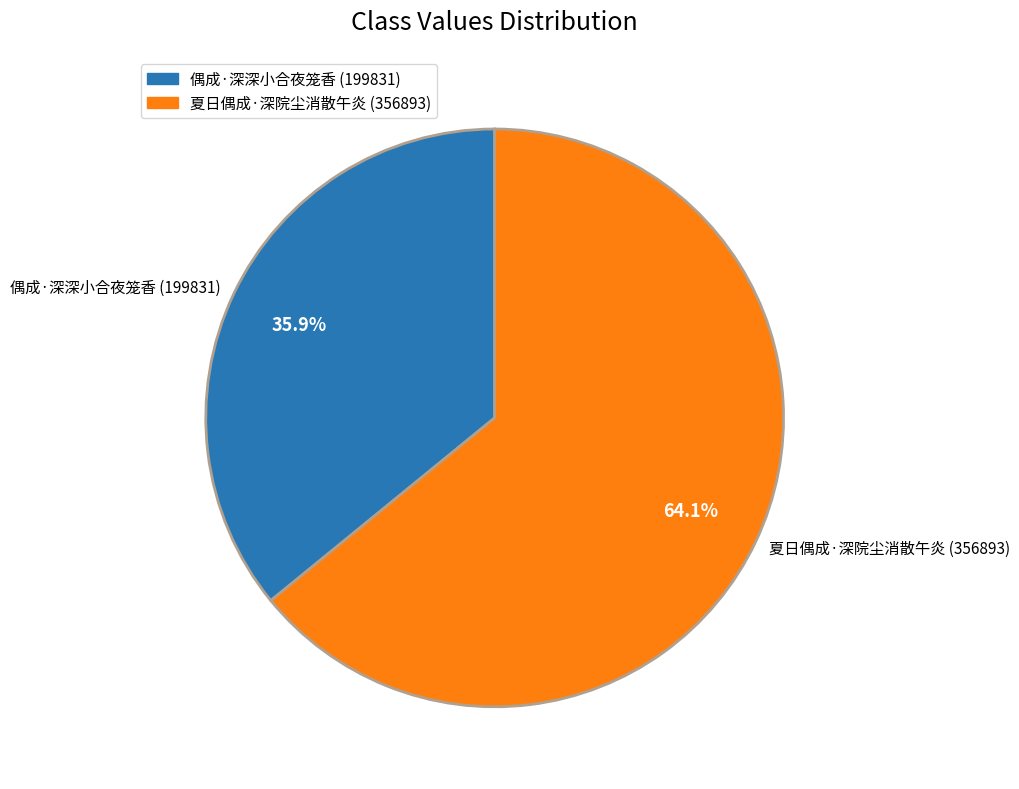

What percentage is the 偶成·深深小合夜笼香 slice, to the nearest percent?

36%